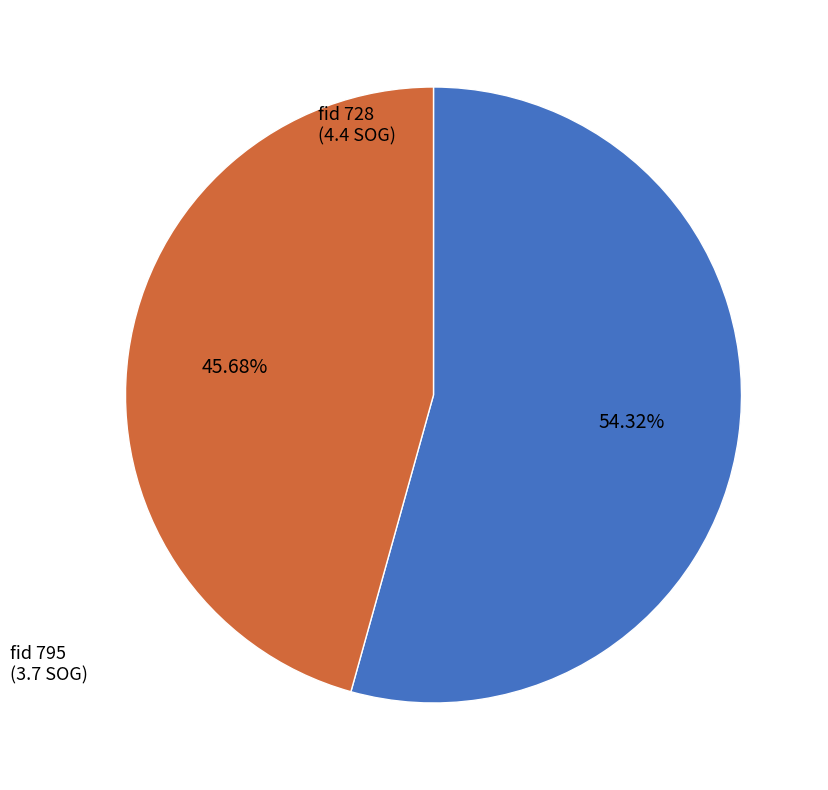

Count the number of slices in the pie.

2